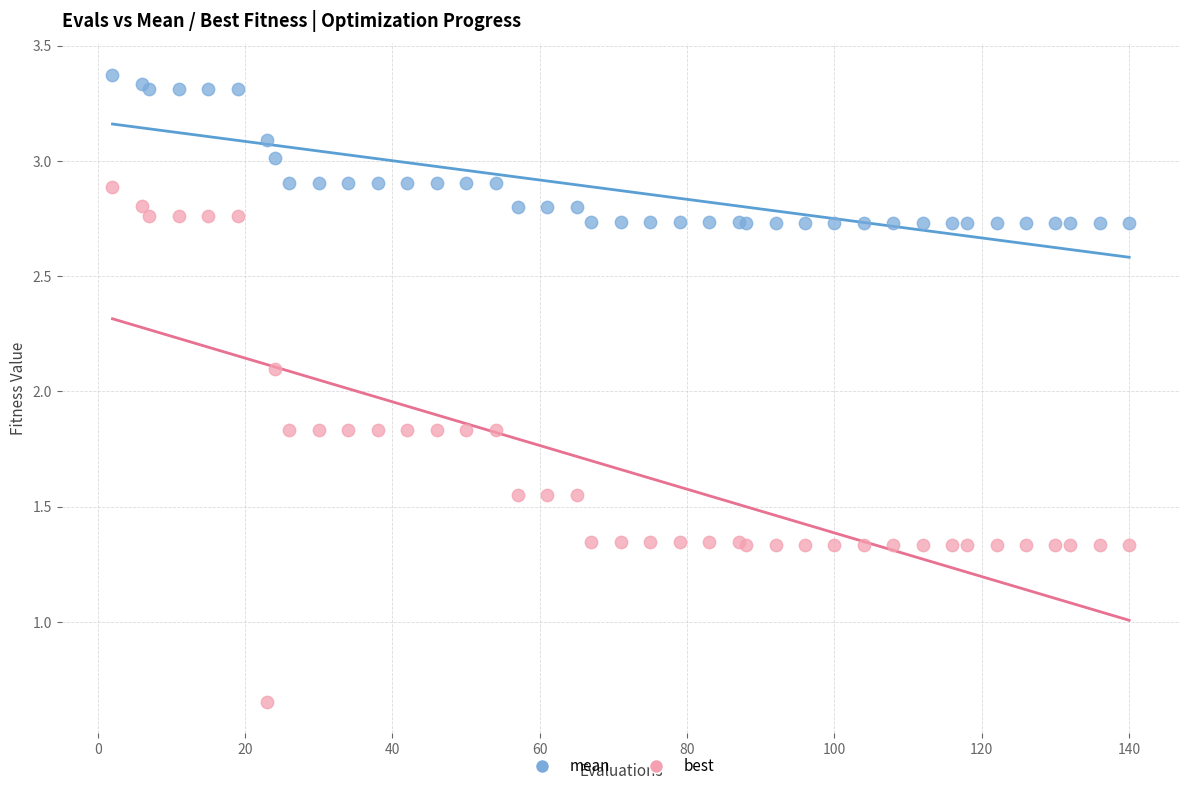

What are all the series names shown in the legend?

mean, best